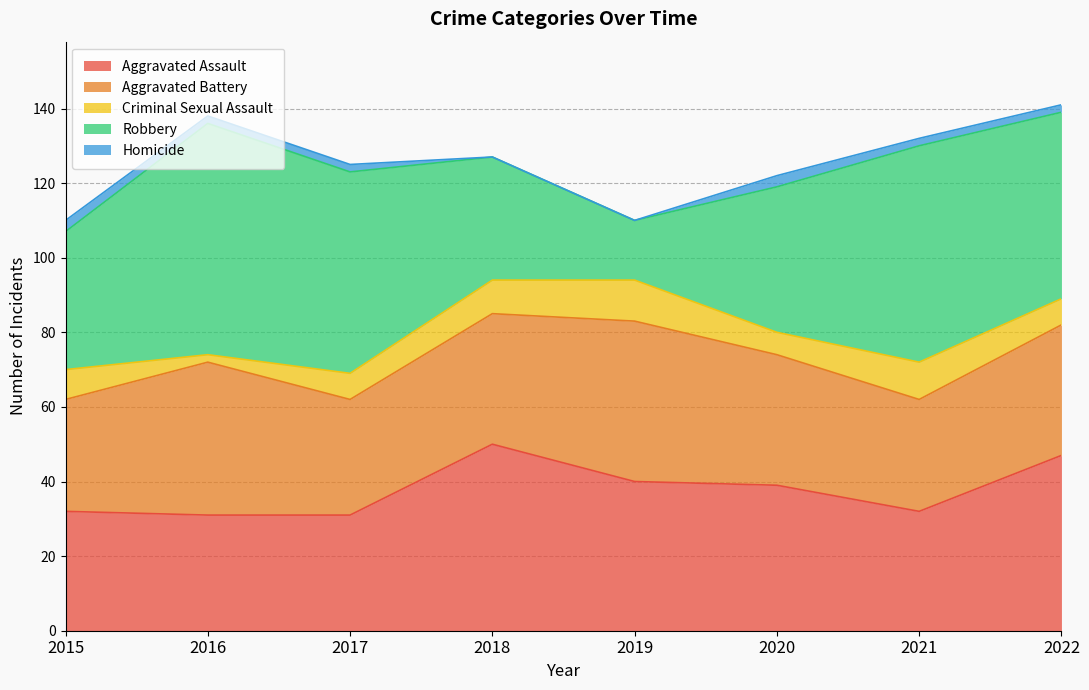

What is the difference between the maximum and minimum values in the Homicide series?

3